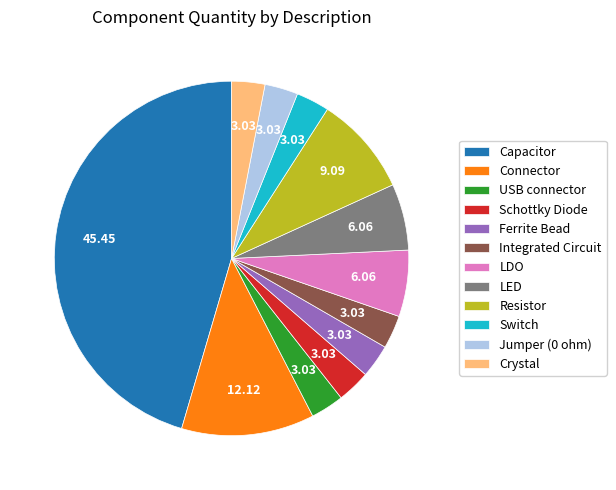

Does Jumper (0 ohm) account for over 50% of the chart?

No